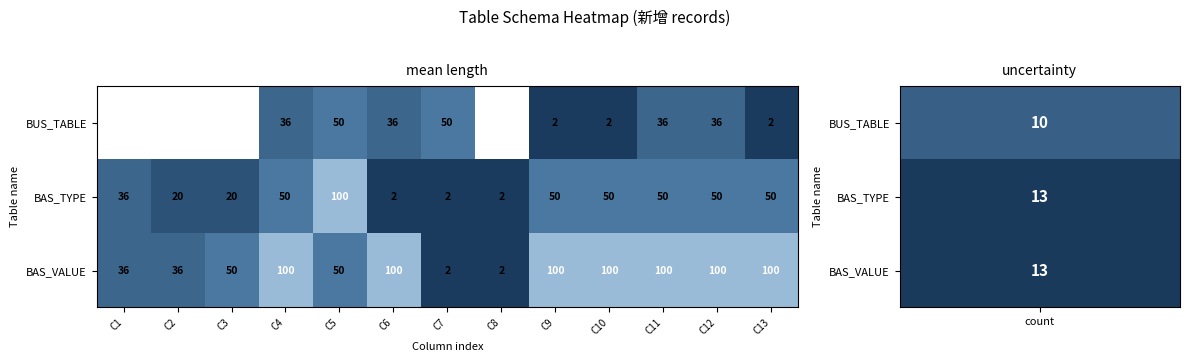

What is the minimum value shown in the chart?

2.0